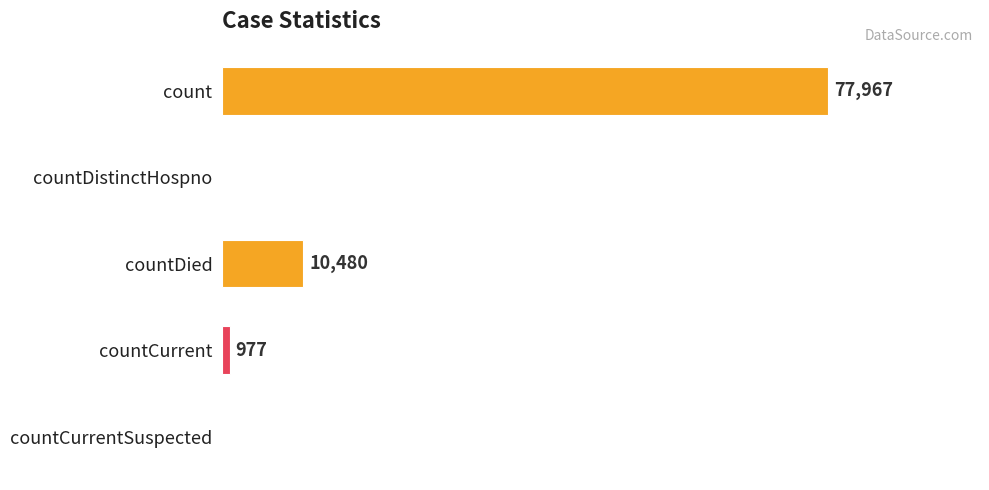

Between countDied and count, which is larger?

count